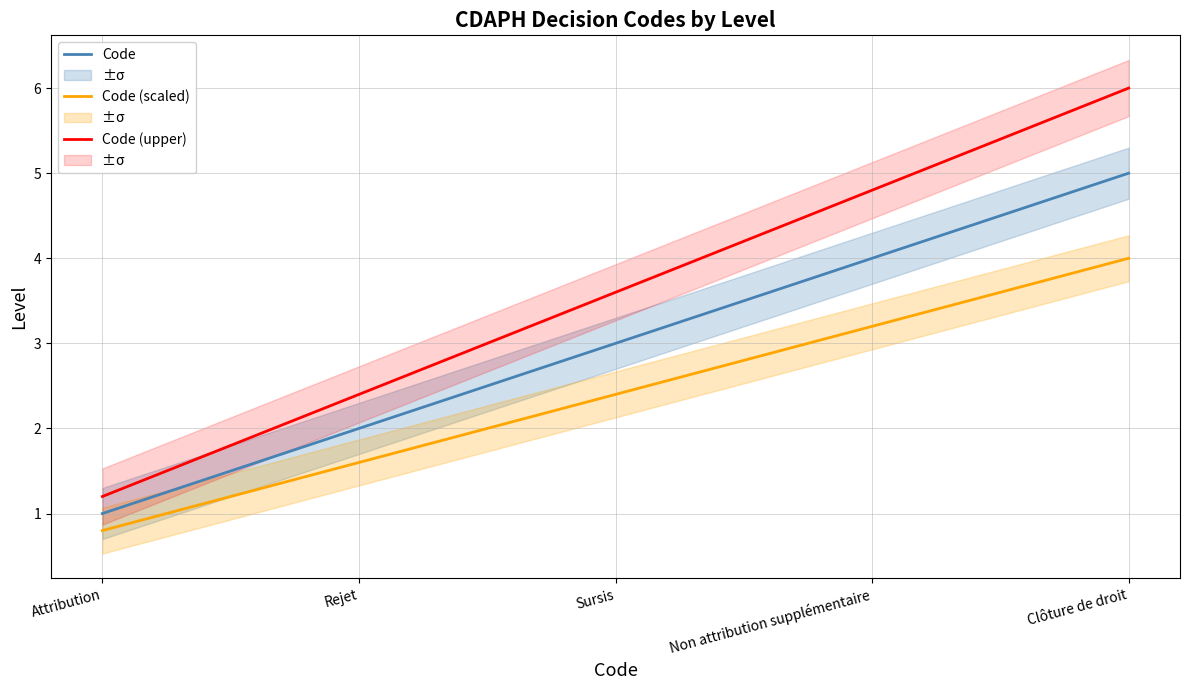

Rank the series by their maximum value, from highest to lowest.

Code (upper), Code, Code (scaled)